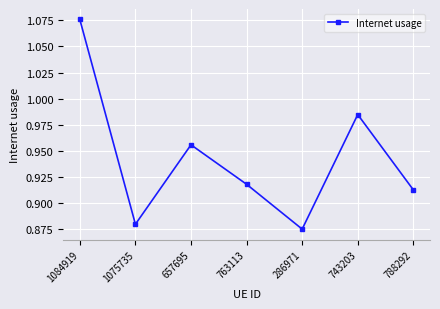

Which category has the highest value across all series?

1084919